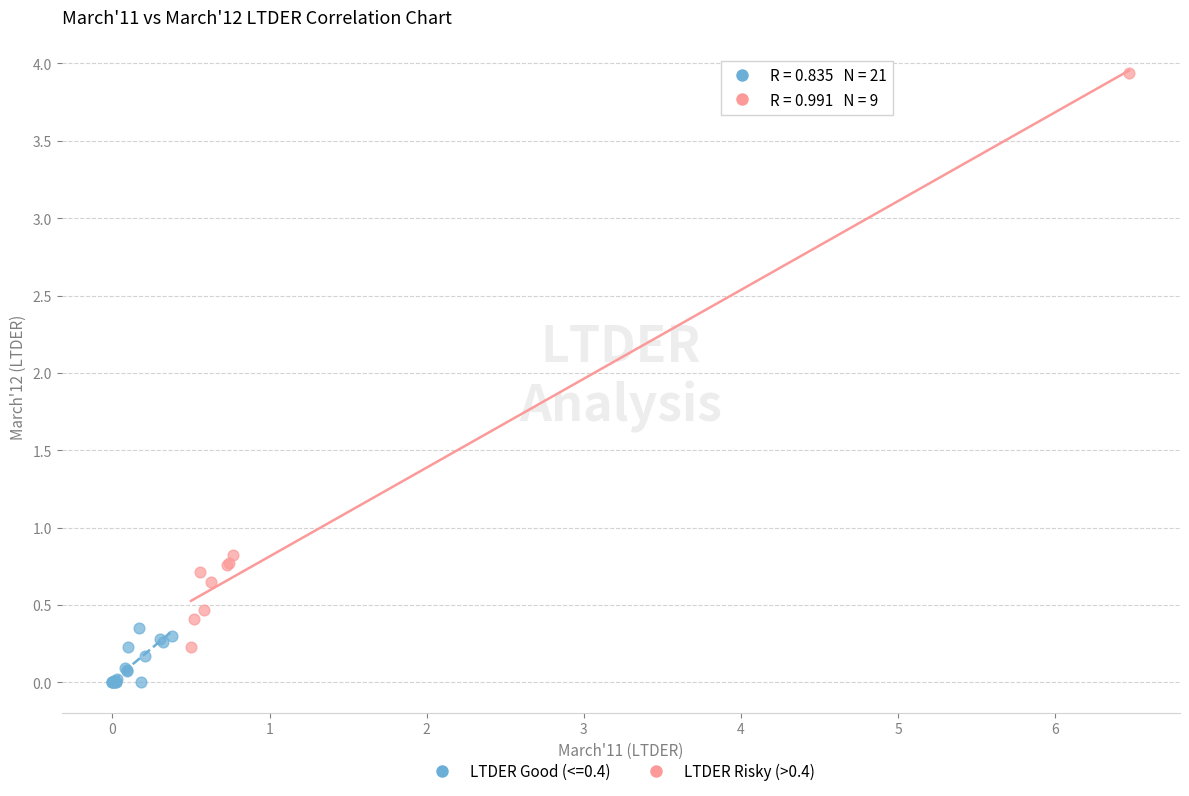

Which series reaches the maximum Y coordinate?

LTDER Risky (>0.4)